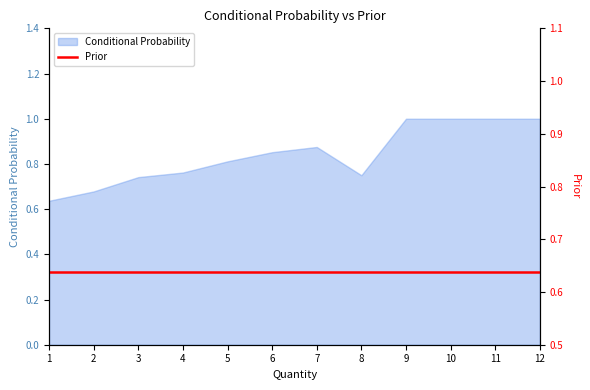

Reading left to right, what are all the values shown in this chart?

0.6	0.7	0.7	0.8	0.8	0.9	0.9	0.8	1.0	1.0	1.0	1.0